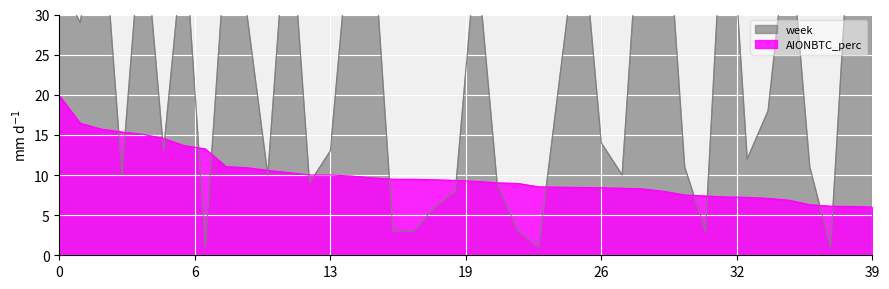

True or false: AIONBTC_perc has a value of 5.4 at 13.

False